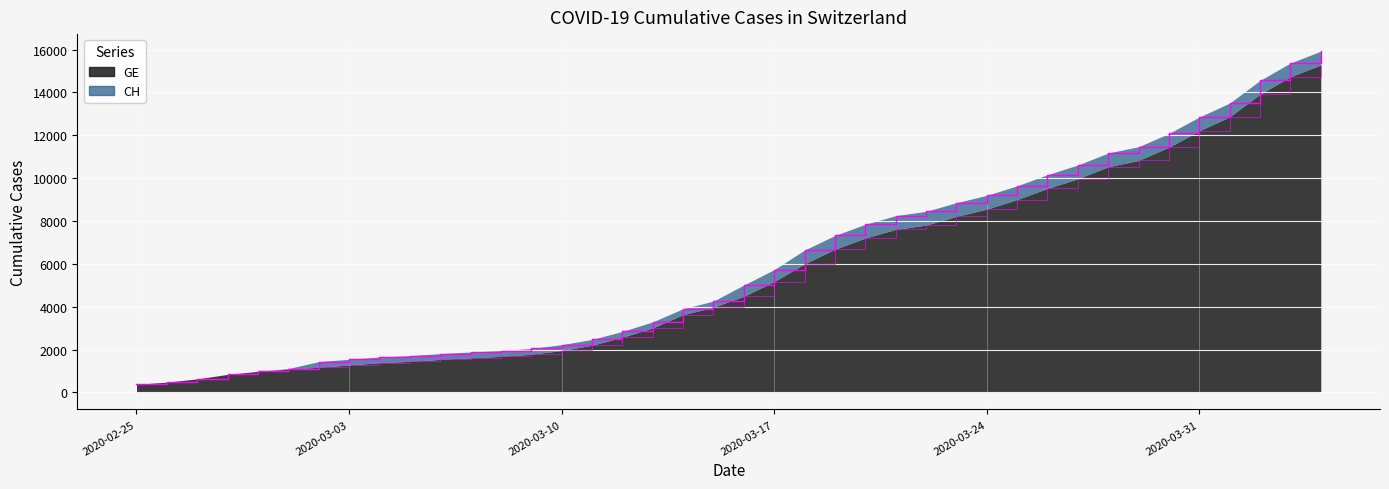

What is the difference between the second highest and minimum values in the GE series?

14358